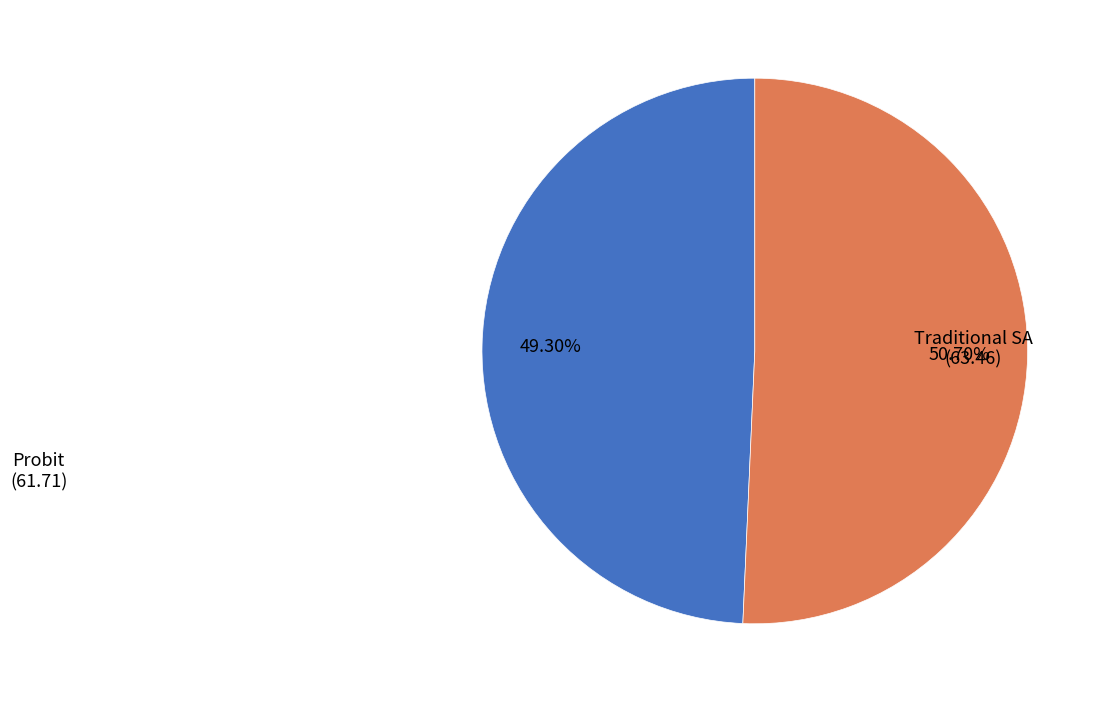

What percentage is NOT represented by Traditional SA?

49.3%